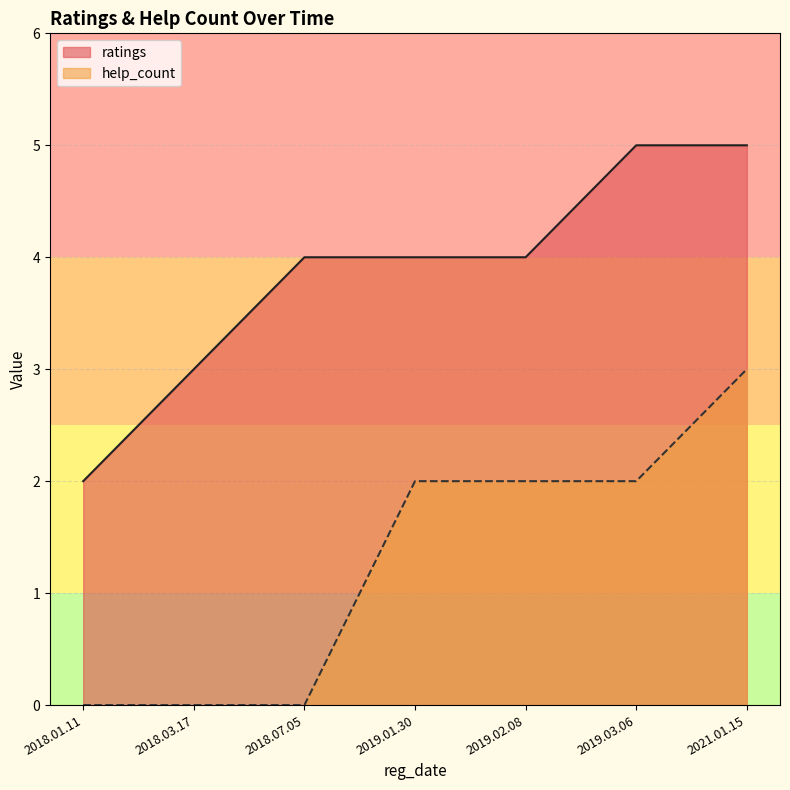

Reading left to right, transcribe all the data shown in this chart.

ratings: 2	3	4	4	4	5	5
help_count: 0	0	0	2	2	2	3